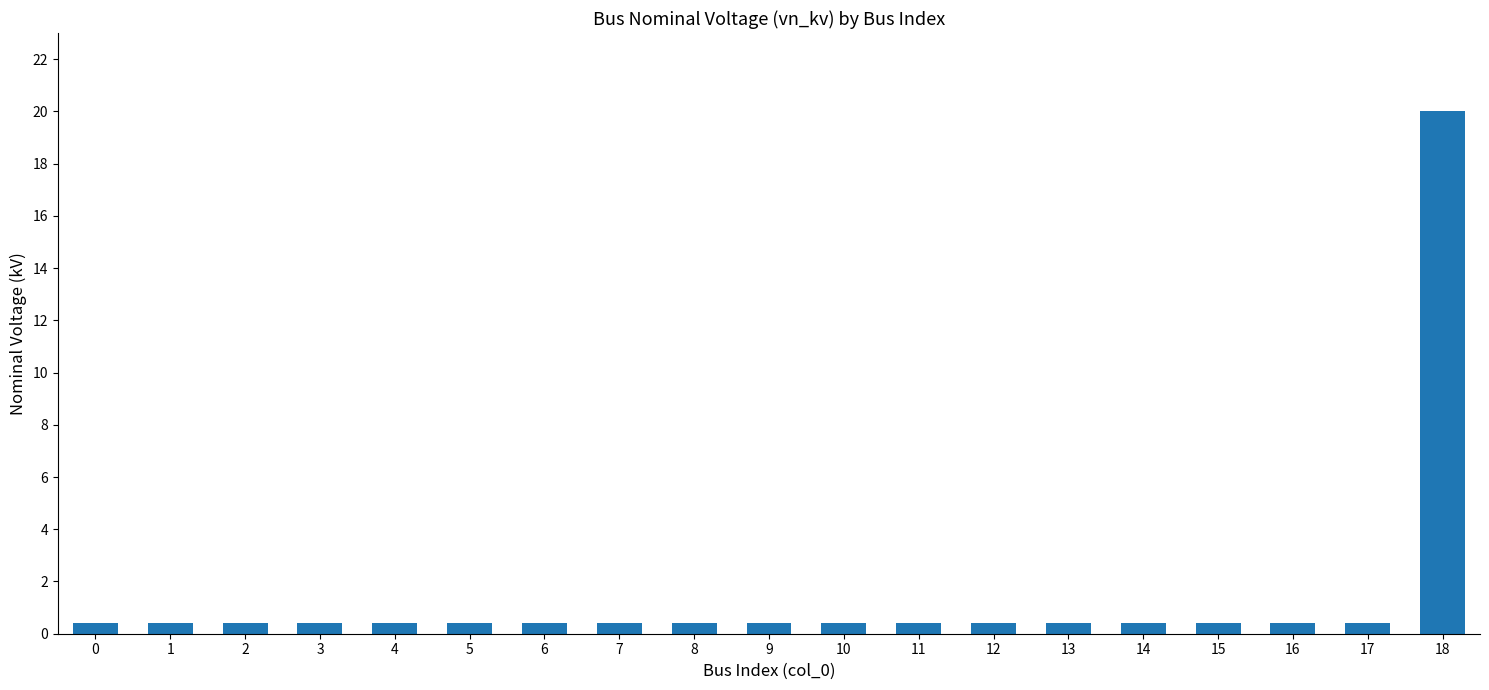

What is the maximum value shown in the chart?

20.0